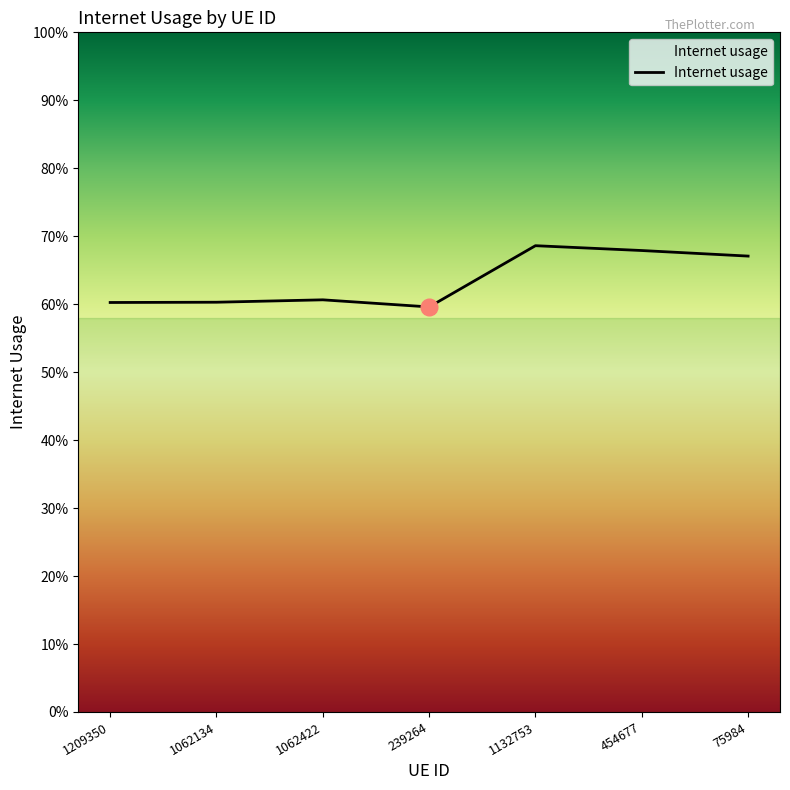

Does the chart have visible grid lines?

No